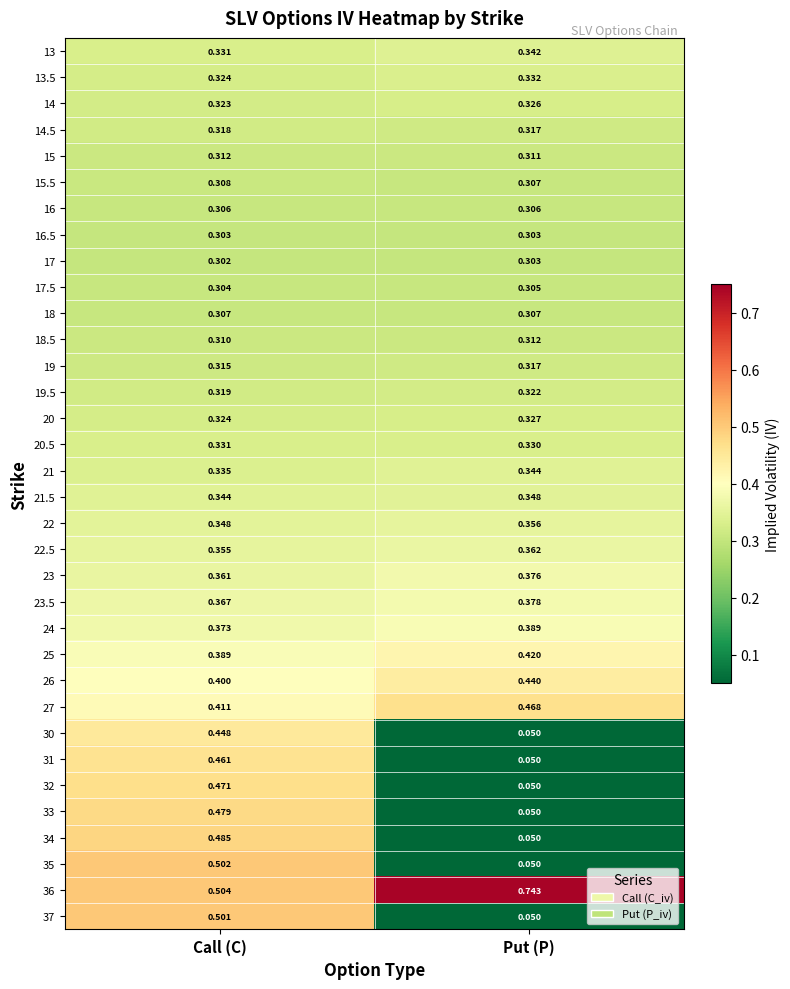

At which category does the chart reach its peak across all series?

Put (P)